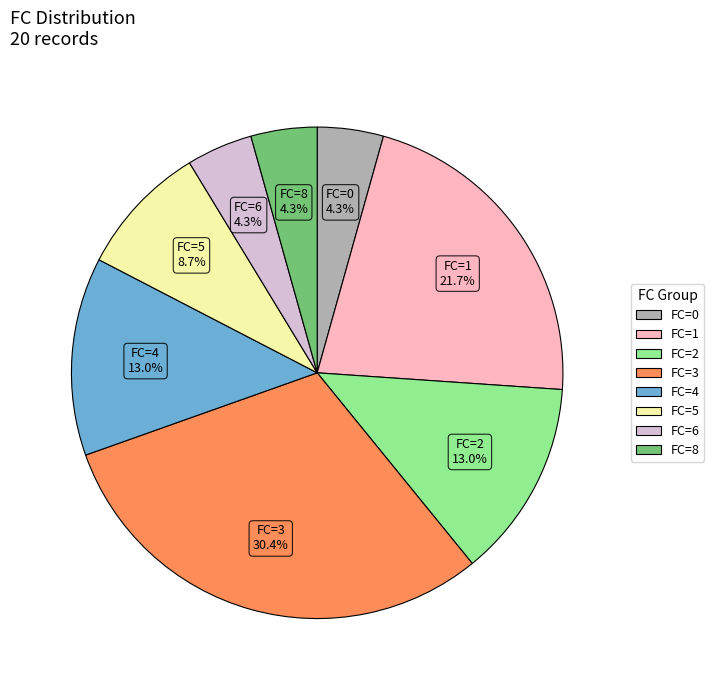

Is there a majority slice in this chart?

No